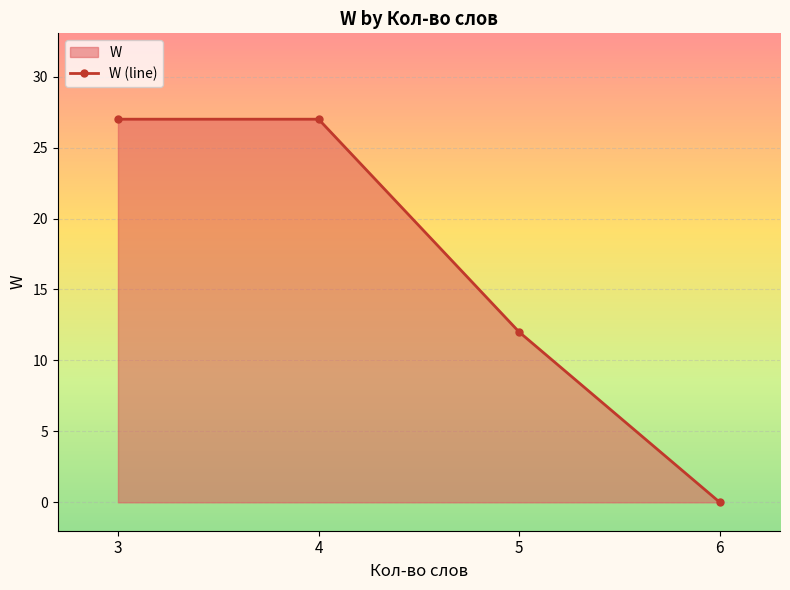

True or false: the data shows 27 at 4.

True